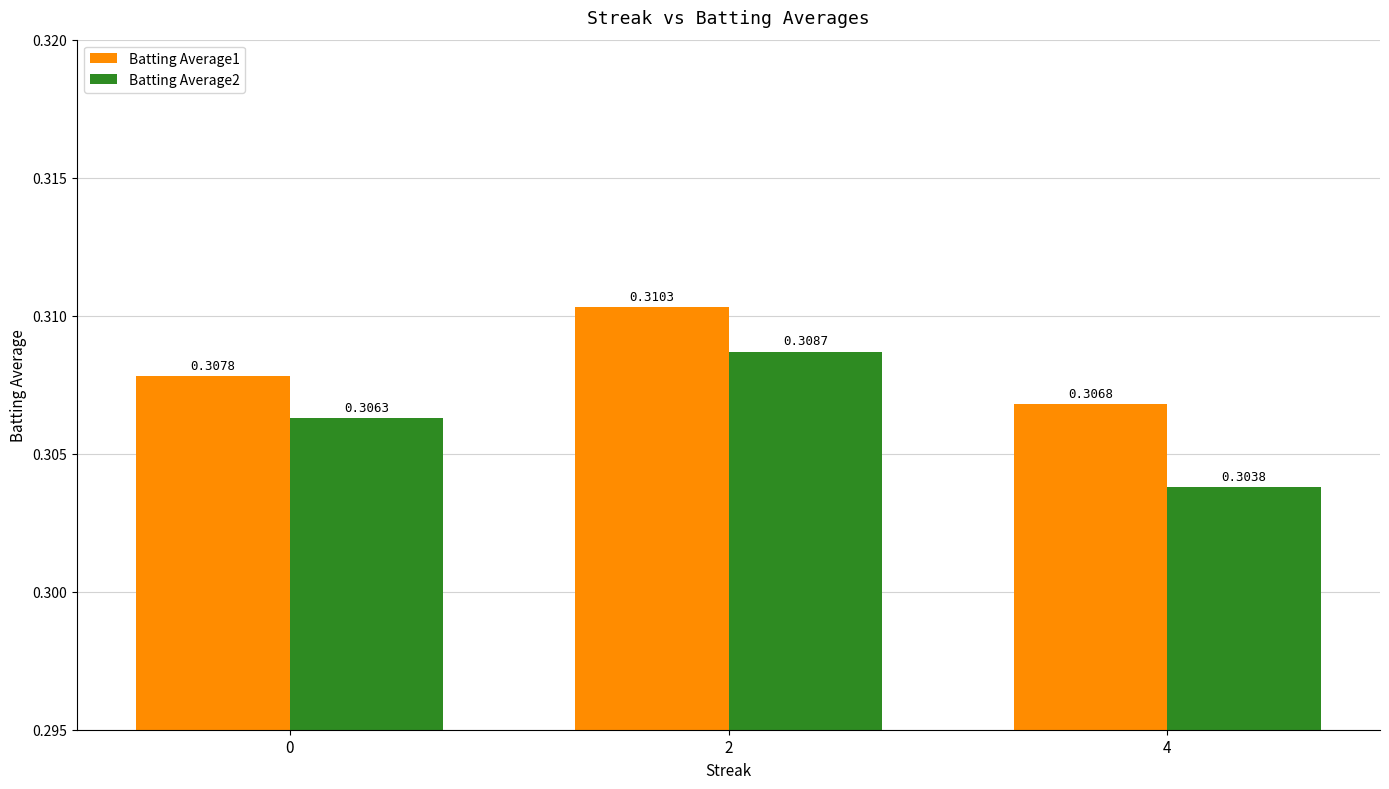

What is the sum of all Batting Average1 values?

0.9